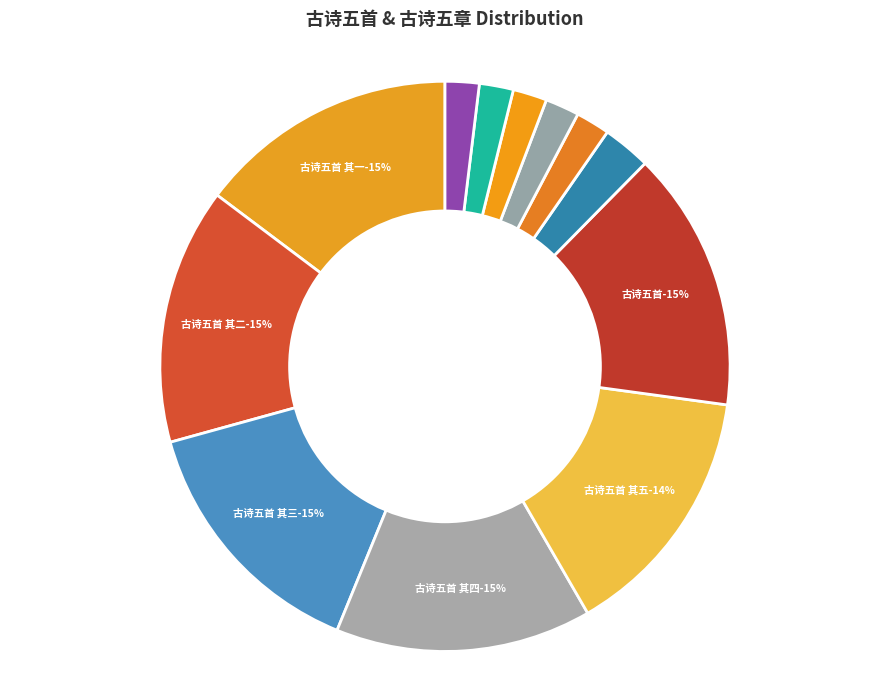

Rank the categories by value from lowest to highest.

古诗五章奉寄徐南卿邹致和二贤良五首 其一, 古诗五章奉寄徐南卿邹致和二贤良五首 其二, 古诗五章奉寄徐南卿邹致和二贤良五首 其三, 古诗五章奉寄徐南卿邹致和二贤良五首 其四, 古诗五章奉寄徐南卿邹致和二贤良五首 其五, 古诗五章奉寄徐南卿邹致和二贤良五首, 古诗五首 其五, 古诗五首 其四, 古诗五首 其三, 古诗五首 其二, 古诗五首 其一, 古诗五首